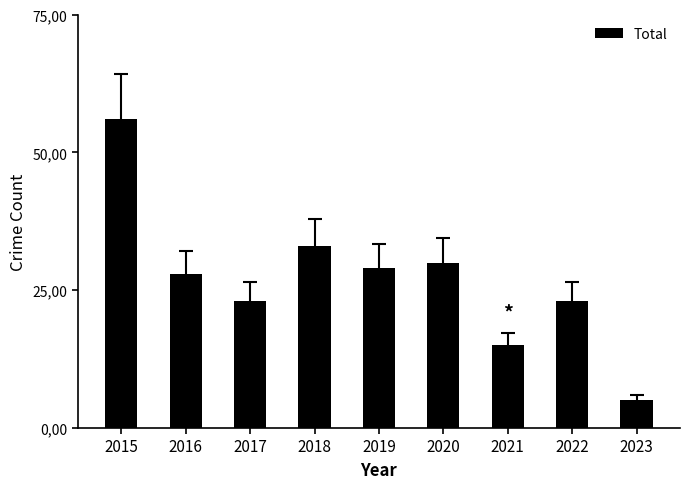

Are the bars horizontal?

No